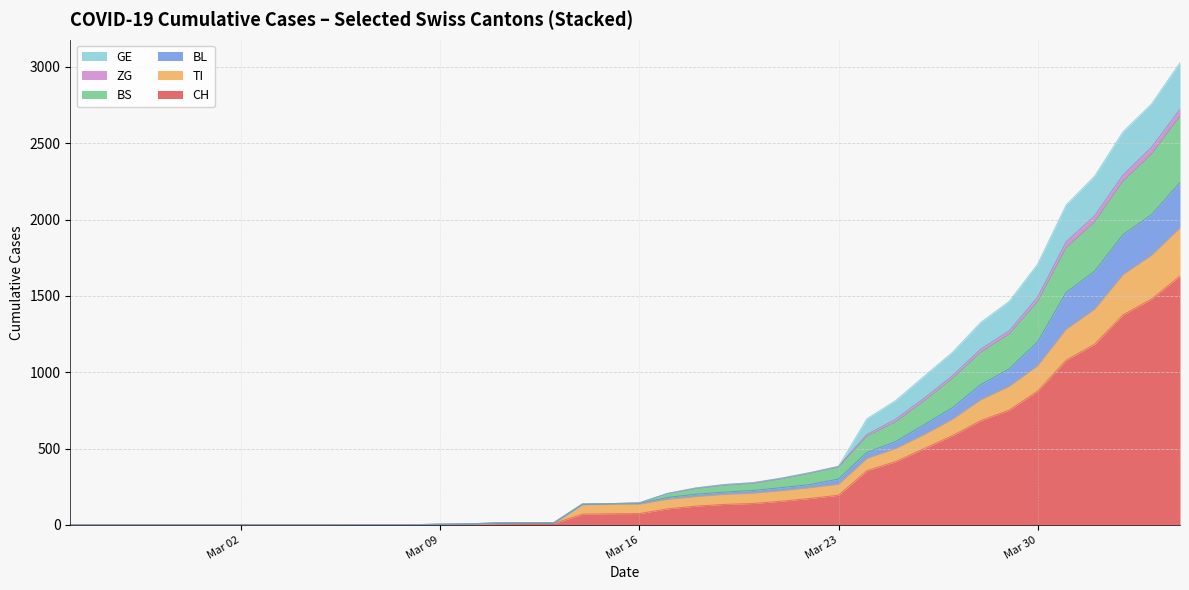

What is the maximum value for CH?

1630